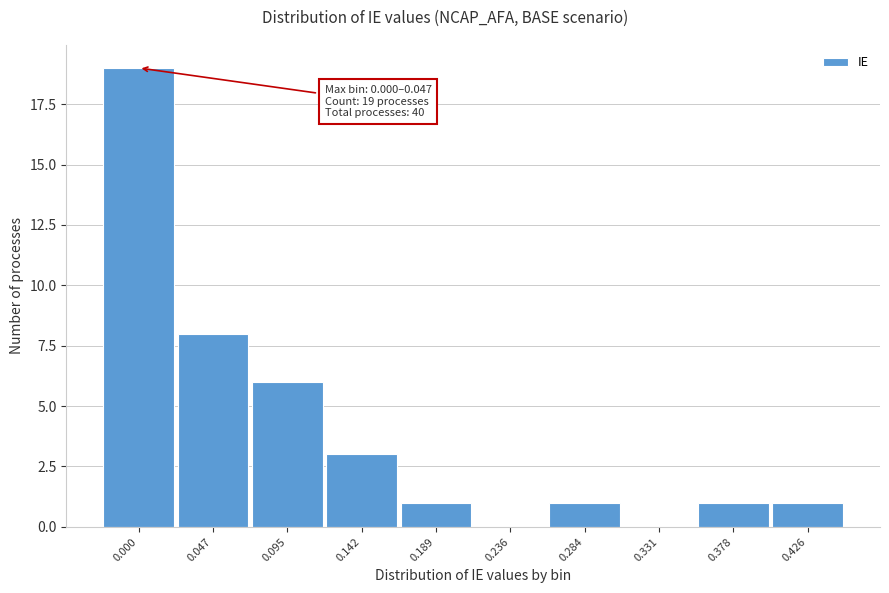

Reading left to right, transcribe all the data shown in this chart.

0.000=19	0.047=8	0.095=6	0.142=3	0.189=1	0.236=0	0.284=1	0.331=0	0.378=1	0.426=1